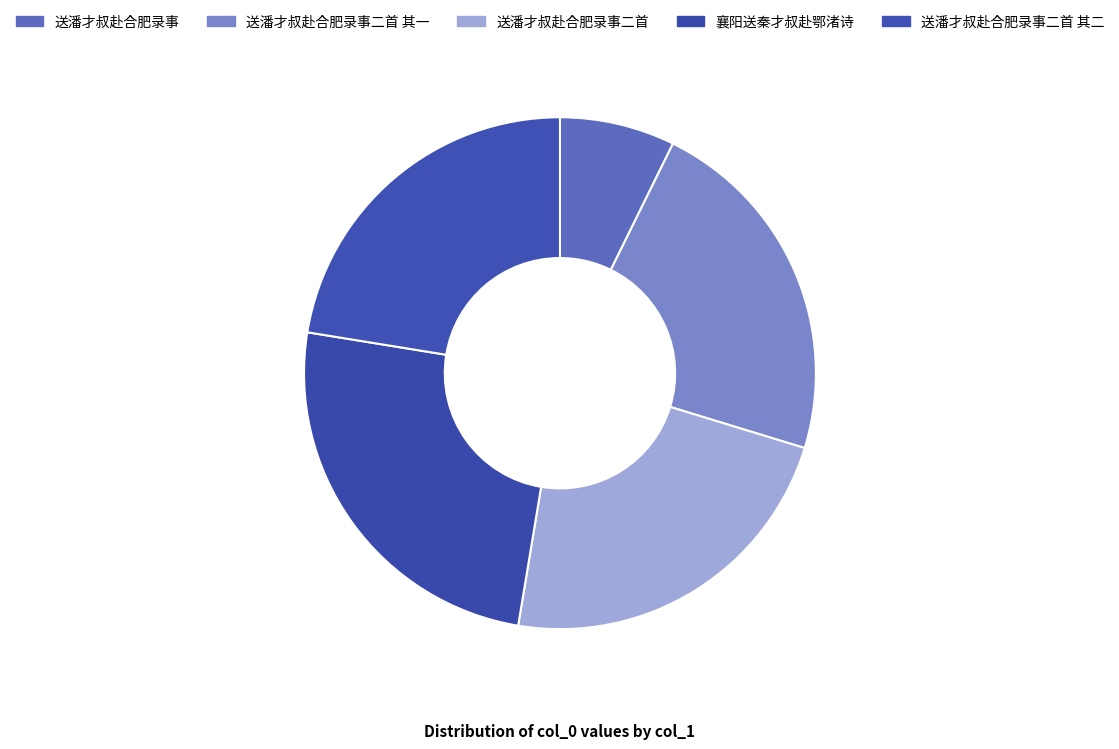

To the nearest percent, what portion does 送潘才叔赴合肥录事二首 其二 represent?

22%